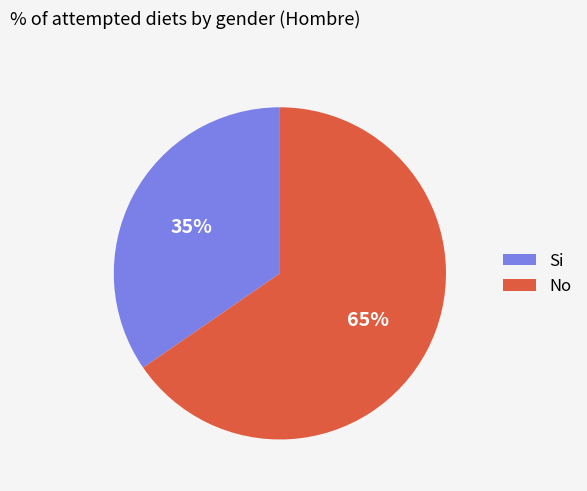

Is there a majority slice in this chart?

Yes